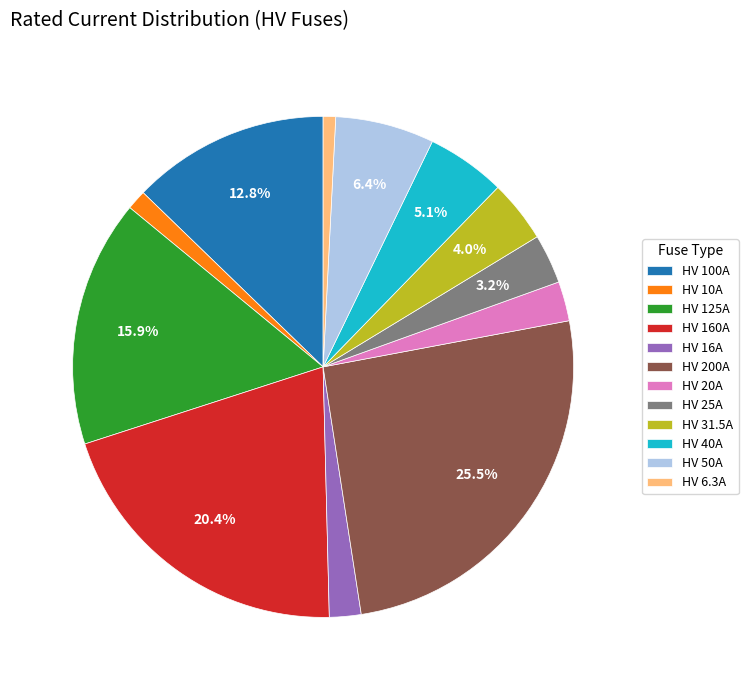

How many segments does this pie chart have?

12